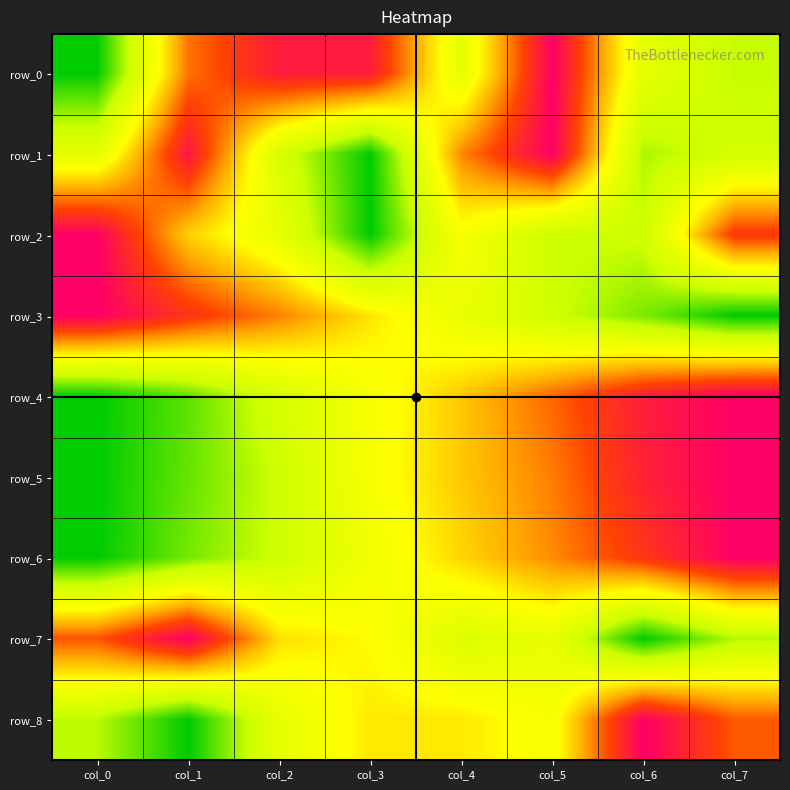

How many values in the row_8 series exceed 0?

7